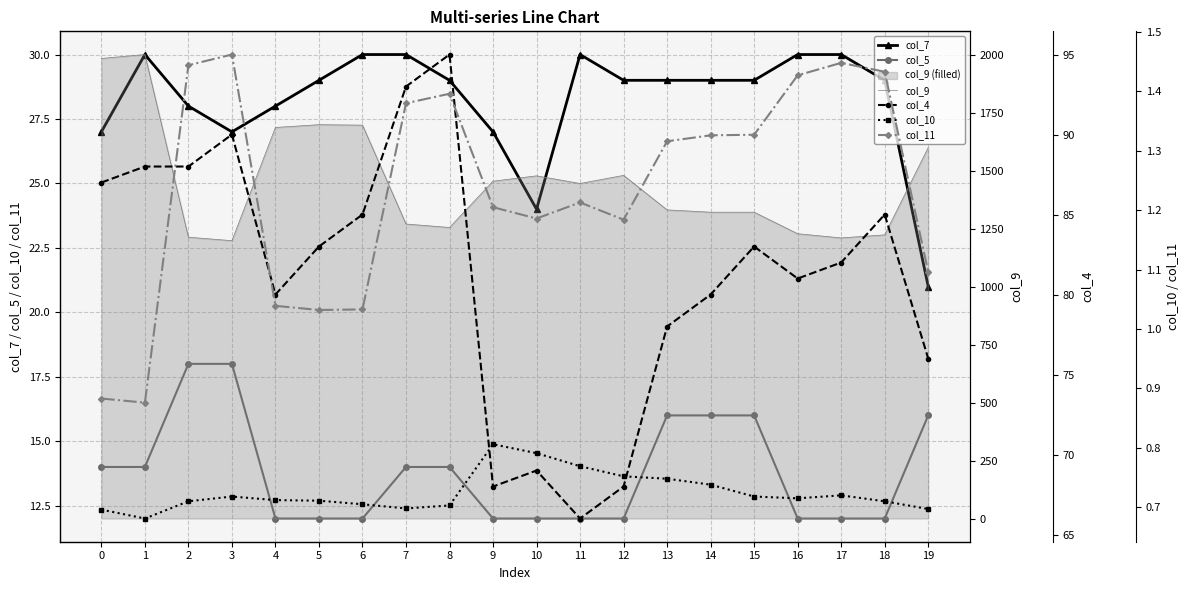

Which series has the largest total across all categories?

col_9